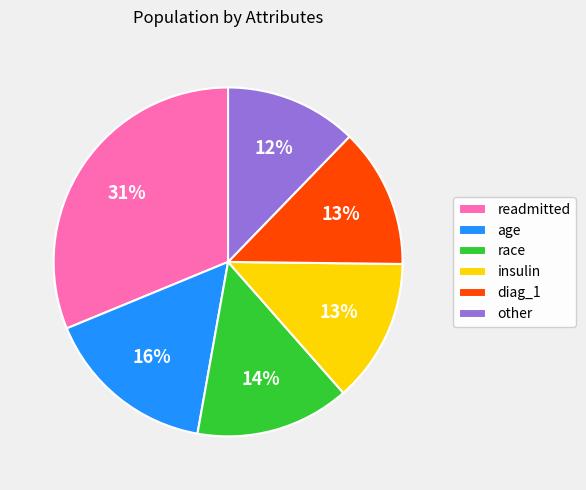

To the nearest percent, what is the difference between the largest and smallest slice percentages?

19%